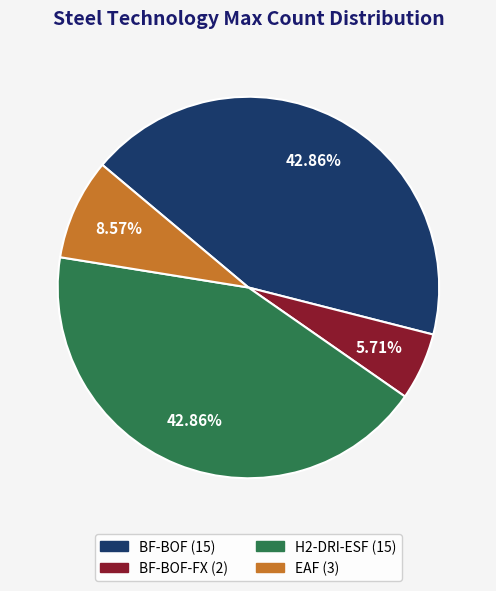

Does any single category account for the majority?

No